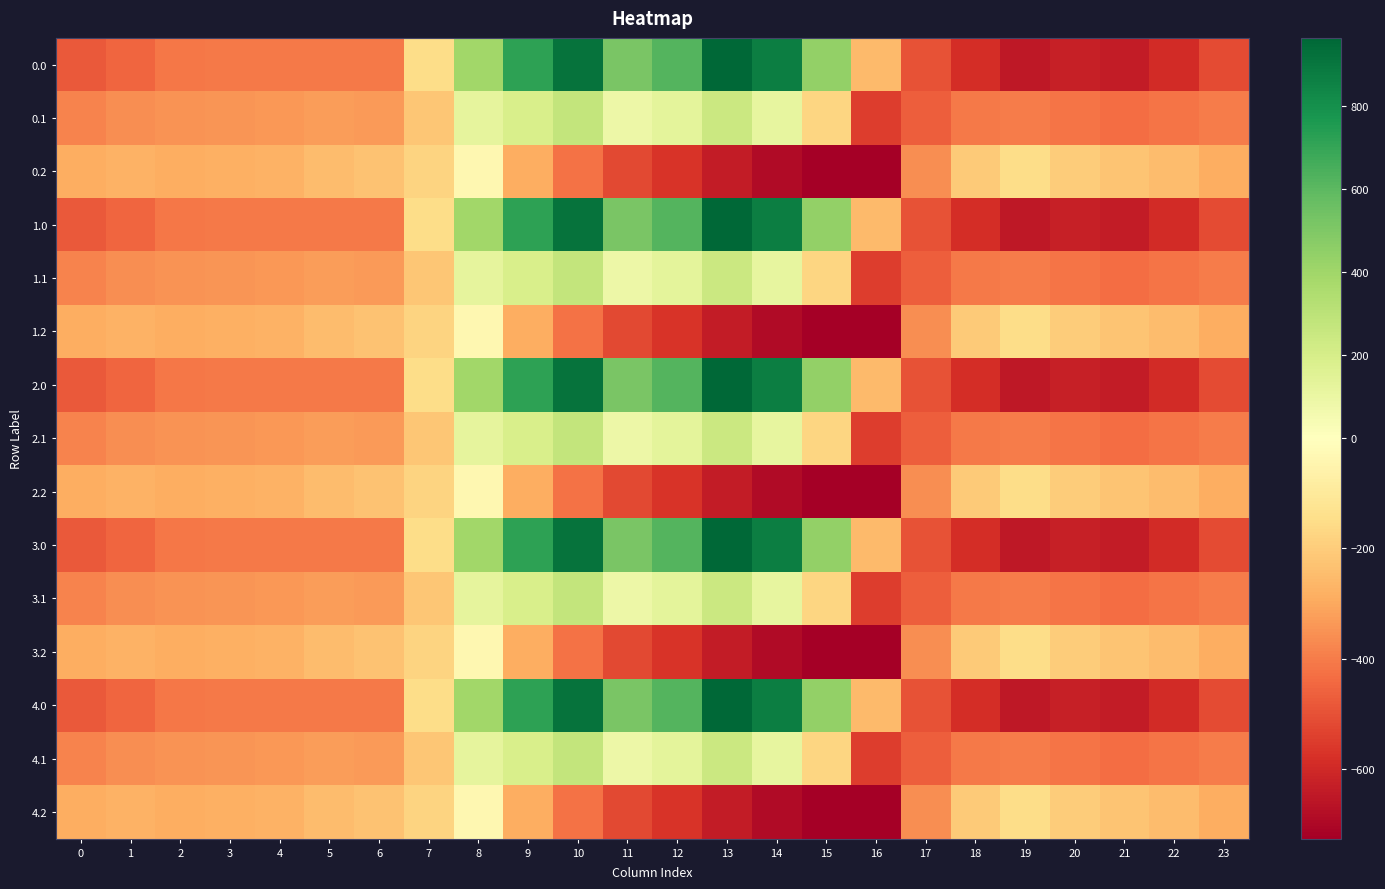

Reading left to right, list all the values displayed in this chart.

0.0: 0=-482.0	1=-449.5	2=-410.3	3=-404.4	4=-404.9	5=-403.8	6=-408.0	7=-150.1	8=395.3	9=716.9	10=916.2	11=516.0	12=619.4	13=962.7	14=870.3	15=443.0	16=-250.9	17=-494.8	18=-586.7	19=-649.2	20=-629.9	21=-638.4	22=-592.3	23=-511.3
0.1: 0=-384.6	1=-361.1	2=-347.9	3=-342.7	4=-339.6	5=-325.7	6=-332.2	7=-217.1	8=125.2	9=191.1	10=274.1	11=87.0	12=134.6	13=241.5	14=113.7	15=-173.1	16=-547.3	17=-466.6	18=-405.4	19=-400.2	20=-414.5	21=-432.4	22=-419.9	23=-399.4
0.2: 0=-287.1	1=-272.7	2=-285.5	3=-281.0	4=-274.4	5=-245.0	6=-228.8	7=-176.6	8=-35.3	9=-288.5	10=-423.5	11=-520.6	12=-571.2	13=-640.4	14=-687.4	15=-725.8	16=-726.6	17=-362.4	18=-210.0	19=-151.0	20=-199.2	21=-226.4	22=-247.4	23=-287.5
1.0: 0=-482.0	1=-449.5	2=-410.3	3=-404.4	4=-404.9	5=-403.8	6=-408.0	7=-150.1	8=395.3	9=716.9	10=916.2	11=516.0	12=619.4	13=962.7	14=870.3	15=443.0	16=-250.9	17=-494.8	18=-586.7	19=-649.2	20=-629.9	21=-638.4	22=-592.3	23=-511.3
1.1: 0=-384.6	1=-361.1	2=-347.9	3=-342.7	4=-339.6	5=-325.7	6=-332.2	7=-217.1	8=125.2	9=191.1	10=274.1	11=87.0	12=134.6	13=241.5	14=113.7	15=-173.1	16=-547.3	17=-466.6	18=-405.4	19=-400.2	20=-414.5	21=-432.4	22=-419.9	23=-399.4
1.2: 0=-287.1	1=-272.7	2=-285.5	3=-281.0	4=-274.4	5=-245.0	6=-228.8	7=-176.6	8=-35.3	9=-288.5	10=-423.5	11=-520.6	12=-571.2	13=-640.4	14=-687.4	15=-725.8	16=-726.6	17=-362.4	18=-210.0	19=-151.0	20=-199.2	21=-226.4	22=-247.4	23=-287.5
2.0: 0=-482.0	1=-449.5	2=-410.3	3=-404.4	4=-404.9	5=-403.8	6=-408.0	7=-150.1	8=395.3	9=716.9	10=916.2	11=516.0	12=619.4	13=962.7	14=870.3	15=443.0	16=-250.9	17=-494.8	18=-586.7	19=-649.2	20=-629.9	21=-638.4	22=-592.3	23=-511.3
2.1: 0=-384.6	1=-361.1	2=-347.9	3=-342.7	4=-339.6	5=-325.7	6=-332.2	7=-217.1	8=125.2	9=191.1	10=274.1	11=87.0	12=134.6	13=241.5	14=113.7	15=-173.1	16=-547.3	17=-466.6	18=-405.4	19=-400.2	20=-414.5	21=-432.4	22=-419.9	23=-399.4
2.2: 0=-287.1	1=-272.7	2=-285.5	3=-281.0	4=-274.4	5=-245.0	6=-228.8	7=-176.6	8=-35.3	9=-288.5	10=-423.5	11=-520.6	12=-571.2	13=-640.4	14=-687.4	15=-725.8	16=-726.6	17=-362.4	18=-210.0	19=-151.0	20=-199.2	21=-226.4	22=-247.4	23=-287.5
3.0: 0=-482.0	1=-449.5	2=-410.3	3=-404.4	4=-404.9	5=-403.8	6=-408.0	7=-150.1	8=395.3	9=716.9	10=916.2	11=516.0	12=619.4	13=962.7	14=870.3	15=443.0	16=-250.9	17=-494.8	18=-586.7	19=-649.2	20=-629.9	21=-638.4	22=-592.3	23=-511.3
3.1: 0=-384.6	1=-361.1	2=-347.9	3=-342.7	4=-339.6	5=-325.7	6=-332.2	7=-217.1	8=125.2	9=191.1	10=274.1	11=87.0	12=134.6	13=241.5	14=113.7	15=-173.1	16=-547.3	17=-466.6	18=-405.4	19=-400.2	20=-414.5	21=-432.4	22=-419.9	23=-399.4
3.2: 0=-287.1	1=-272.7	2=-285.5	3=-281.0	4=-274.4	5=-245.0	6=-228.8	7=-176.6	8=-35.3	9=-288.5	10=-423.5	11=-520.6	12=-571.2	13=-640.4	14=-687.4	15=-725.8	16=-726.6	17=-362.4	18=-210.0	19=-151.0	20=-199.2	21=-226.4	22=-247.4	23=-287.5
4.0: 0=-482.0	1=-449.5	2=-410.3	3=-404.4	4=-404.9	5=-403.8	6=-408.0	7=-150.1	8=395.3	9=716.9	10=916.2	11=516.0	12=619.4	13=962.7	14=870.3	15=443.0	16=-250.9	17=-494.8	18=-586.7	19=-649.2	20=-629.9	21=-638.4	22=-592.3	23=-511.3
4.1: 0=-384.6	1=-361.1	2=-347.9	3=-342.7	4=-339.6	5=-325.7	6=-332.2	7=-217.1	8=125.2	9=191.1	10=274.1	11=87.0	12=134.6	13=241.5	14=113.7	15=-173.1	16=-547.3	17=-466.6	18=-405.4	19=-400.2	20=-414.5	21=-432.4	22=-419.9	23=-399.4
4.2: 0=-287.1	1=-272.7	2=-285.5	3=-281.0	4=-274.4	5=-245.0	6=-228.8	7=-176.6	8=-35.3	9=-288.5	10=-423.5	11=-520.6	12=-571.2	13=-640.4	14=-687.4	15=-725.8	16=-726.6	17=-362.4	18=-210.0	19=-151.0	20=-199.2	21=-226.4	22=-247.4	23=-287.5